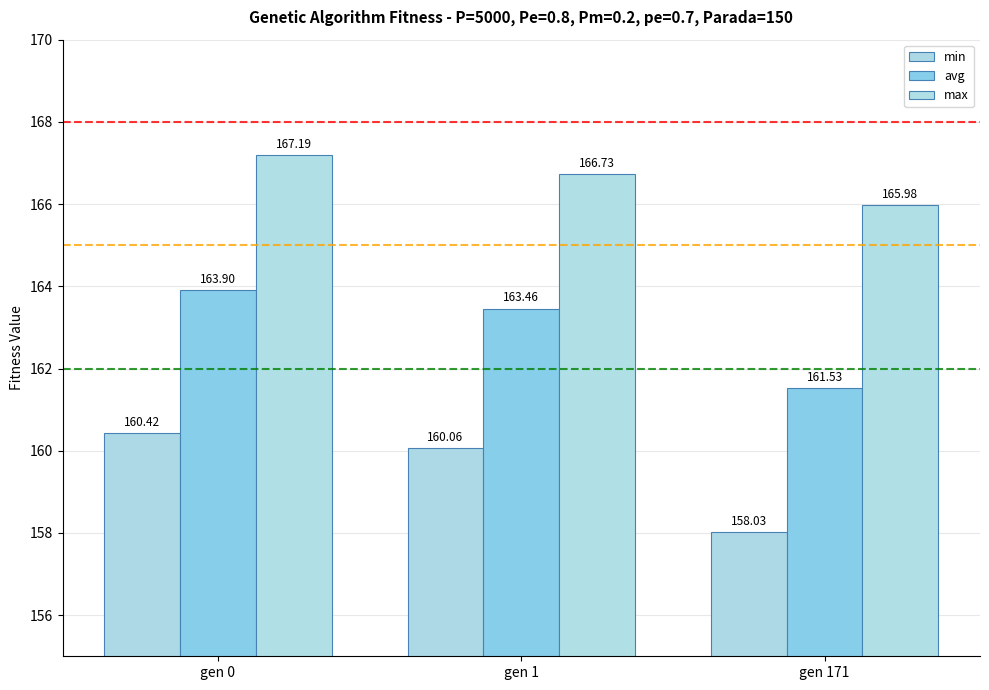

What is the value of the avg bar at the 2nd from the left?

163.5